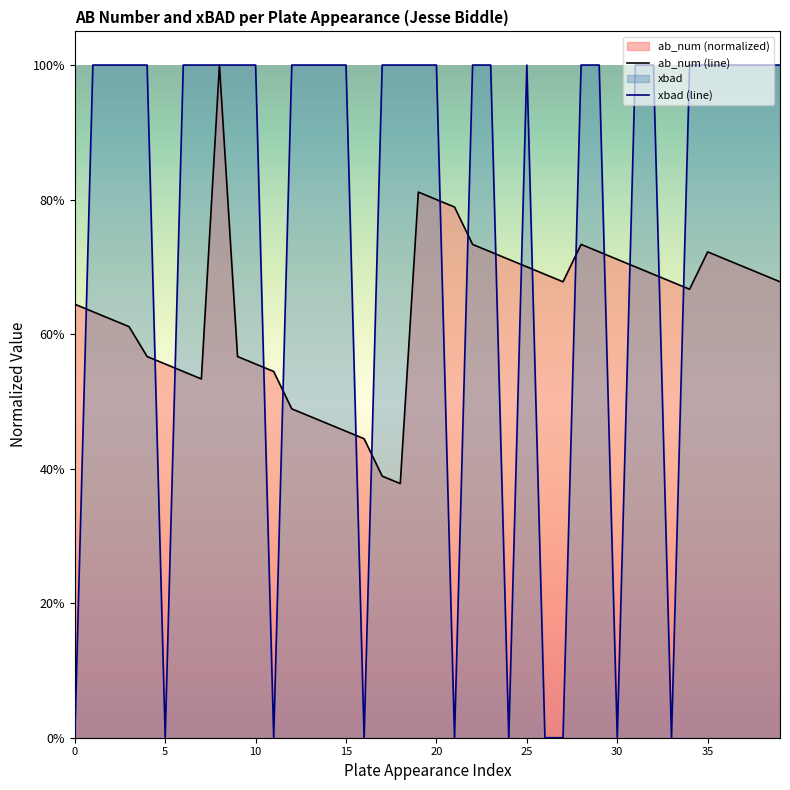

Rank the series by their average value, from highest to lowest.

xbad (line), ab_num (line)